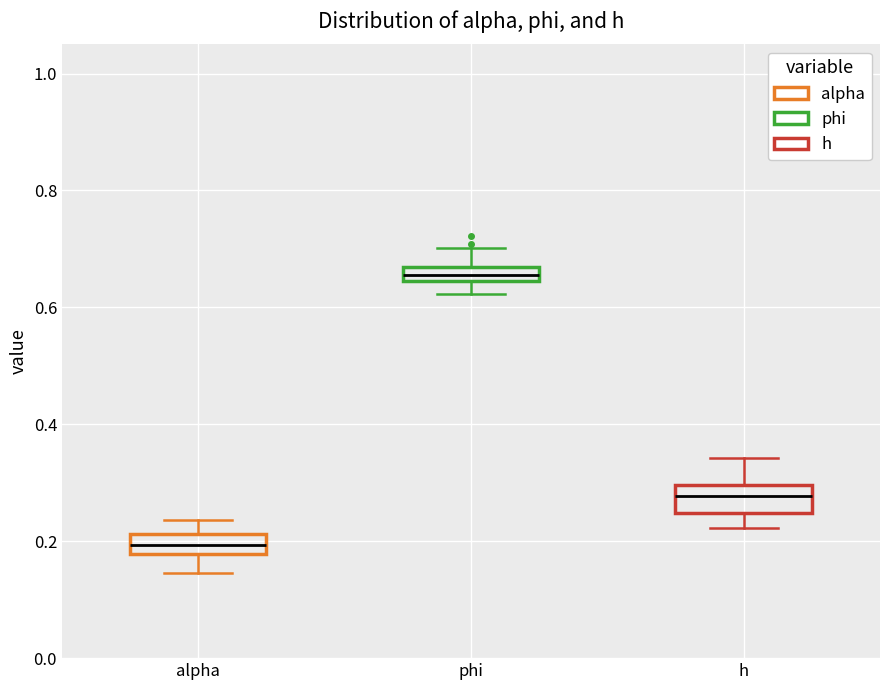

Where does the median line of the box for alpha sit on the y-axis? The values are not printed on the chart, so give them approximately, as read against the axis.

0.20